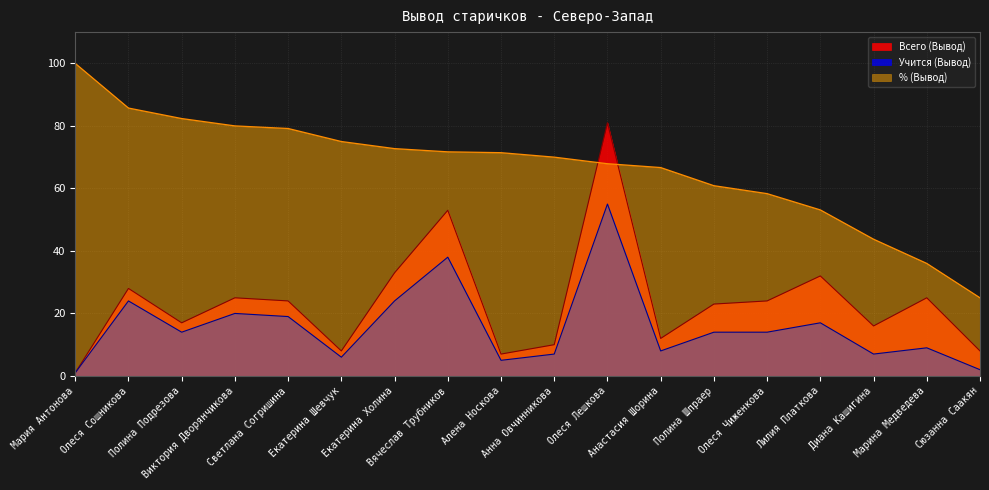

At Олеся Чиженкова, list the series in order from largest to smallest.

% (Вывод), Всего (Вывод), Учится (Вывод)